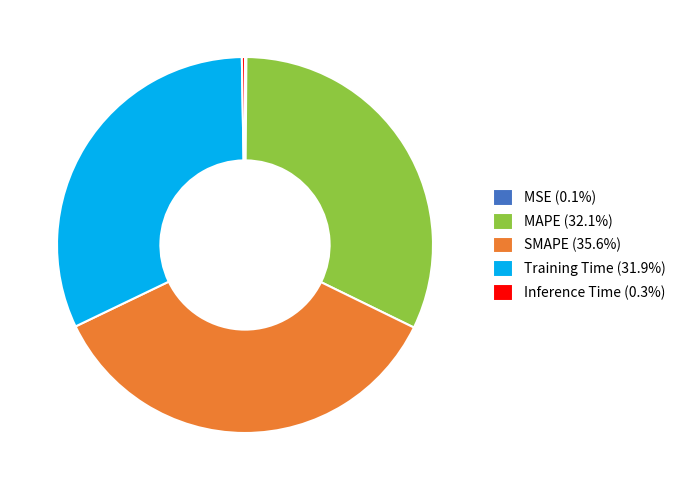

Is there a majority slice in this chart?

No